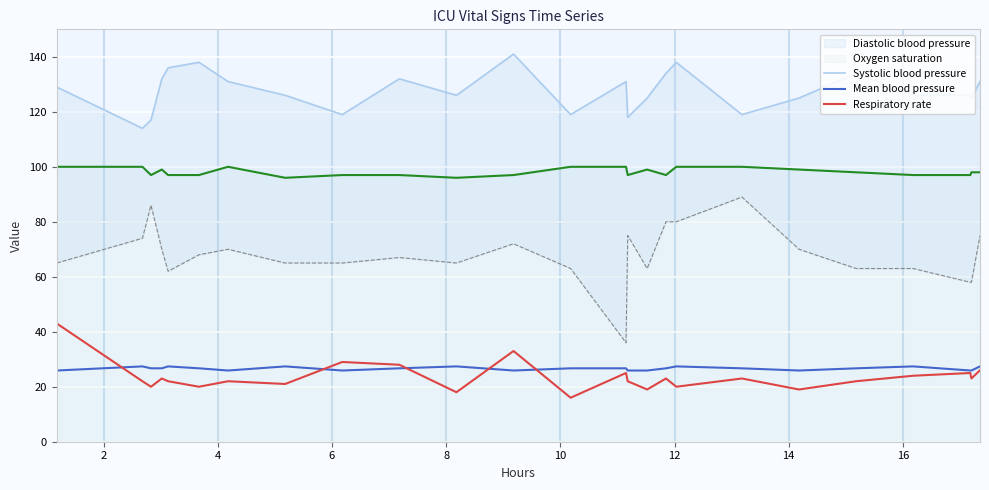

True or false: Oxygen saturation and Respiratory rate cross at least once.

False